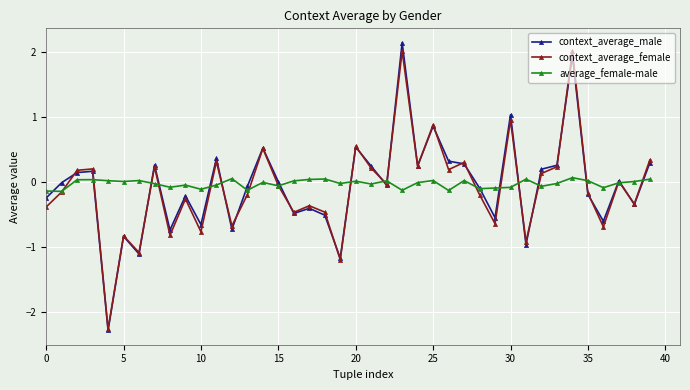

True or false: context_average_male has more than 0 interior local peaks.

True